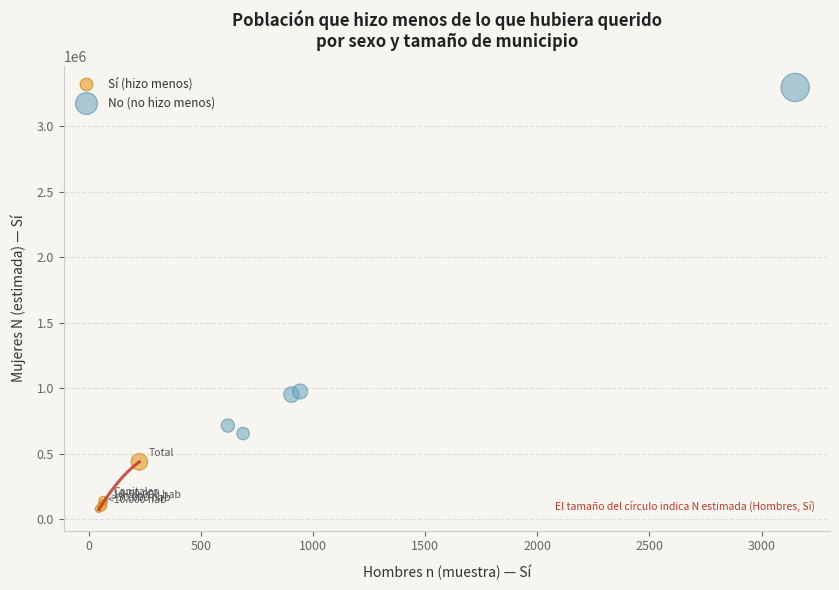

Which series contains the lowest Y value?

Sí (hizo menos)